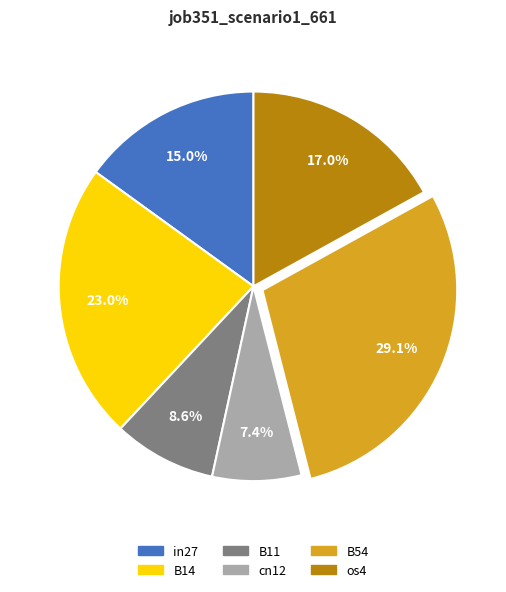

Is there a majority slice in this chart?

No